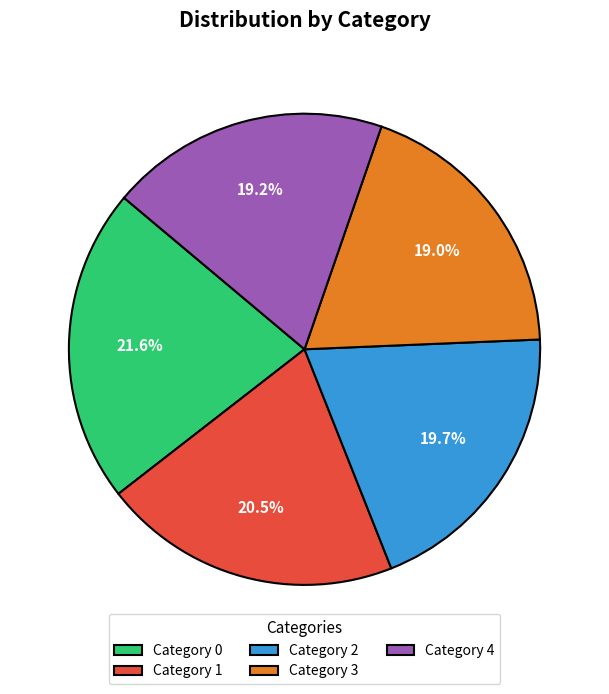

What percentage is NOT represented by Category 1?

79.5%